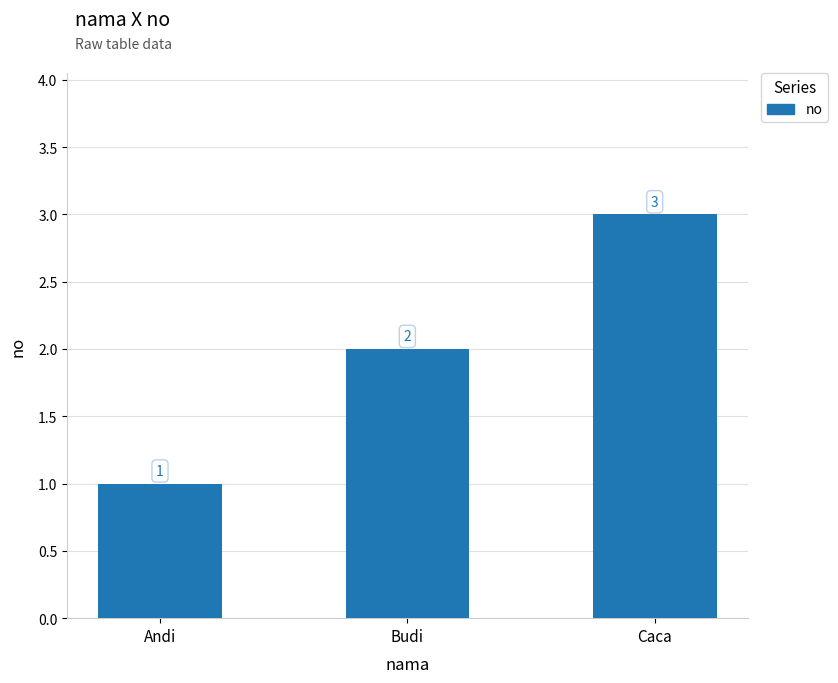

At which label is the value closest to 2?

Budi